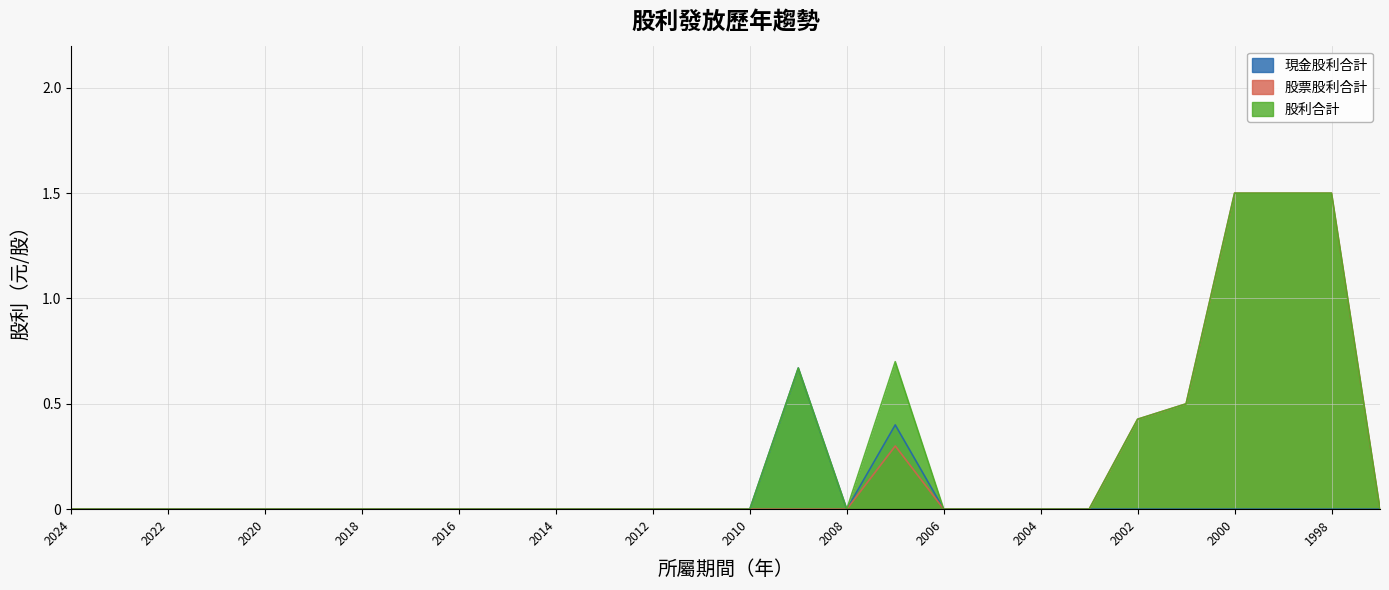

What are all the series names shown in the legend?

現金股利合計, 股票股利合計, 股利合計